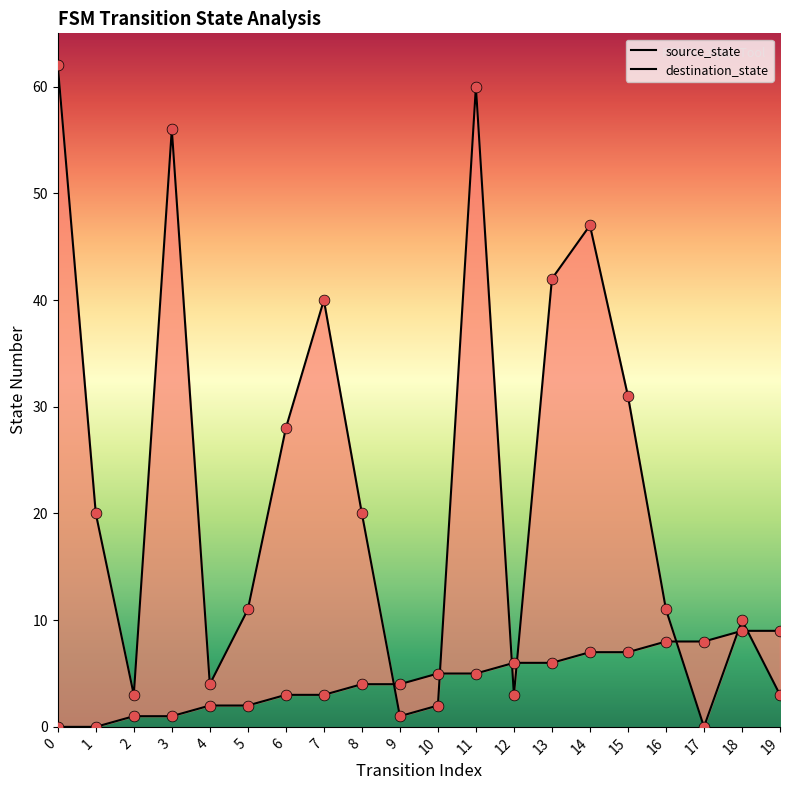

At how many categories does at least one series exceed 32?

6